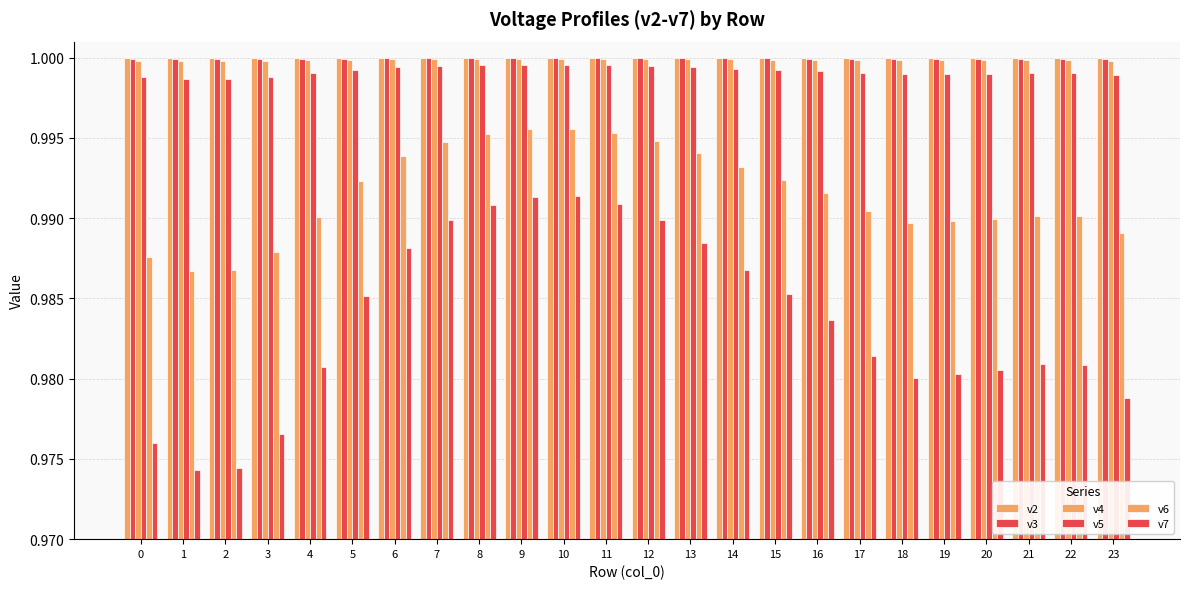

How many groups of bars are there?

24